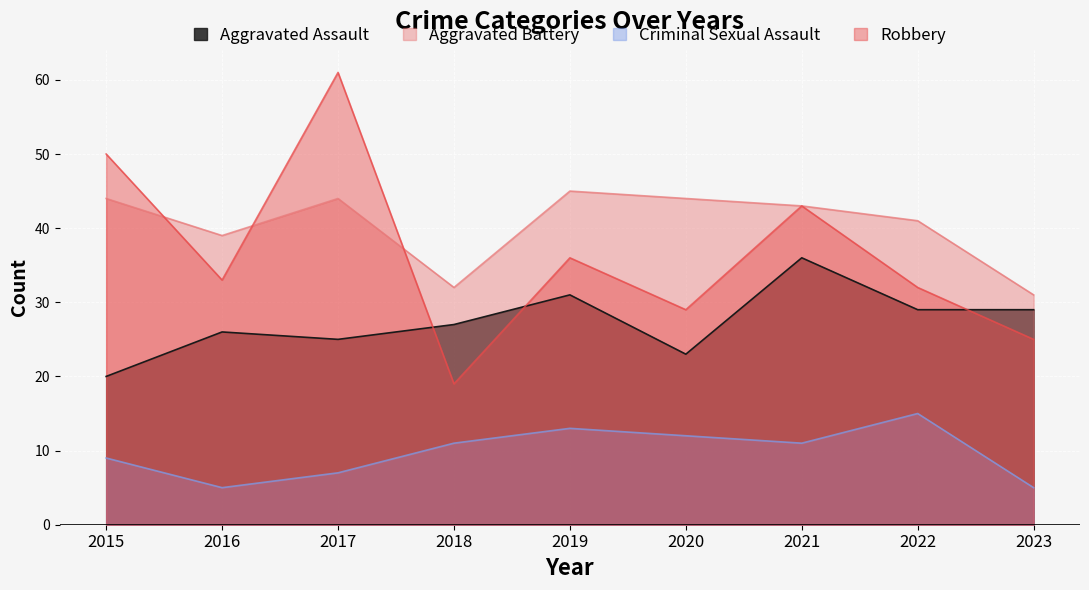

True or false: Aggravated Assault and Aggravated Battery cross at least once.

False